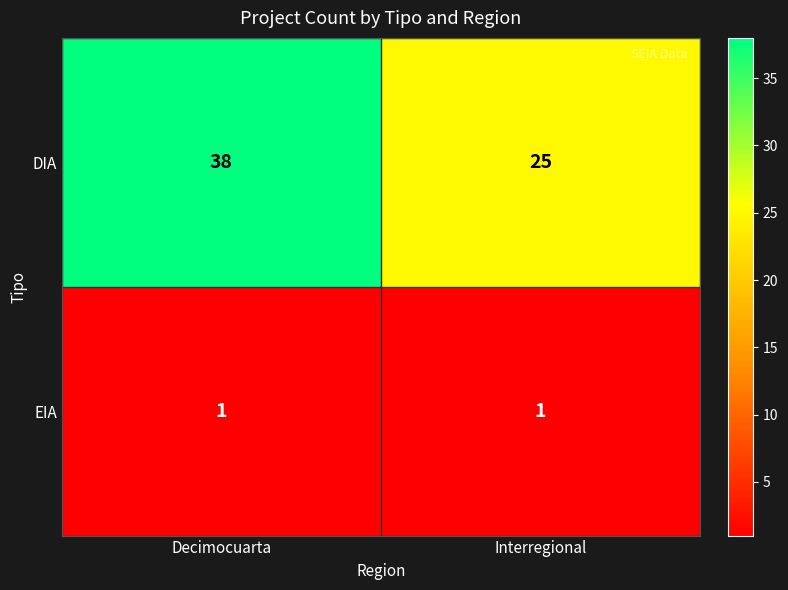

Which series changed the most between Decimocuarta and Interregional?

DIA